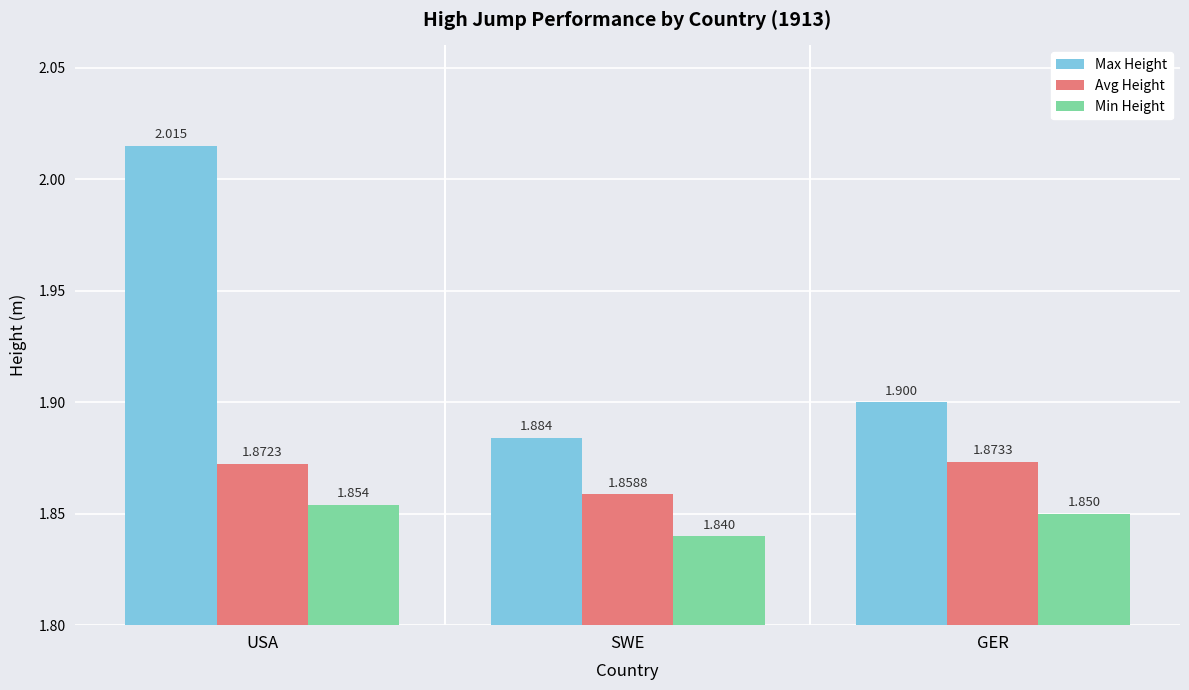

Read the Min Height value at GER.

1.9